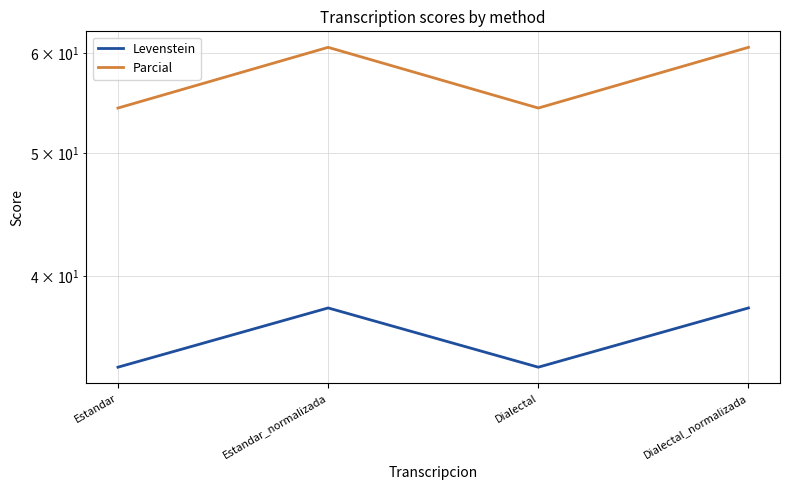

Which series has the largest total across all categories?

Parcial